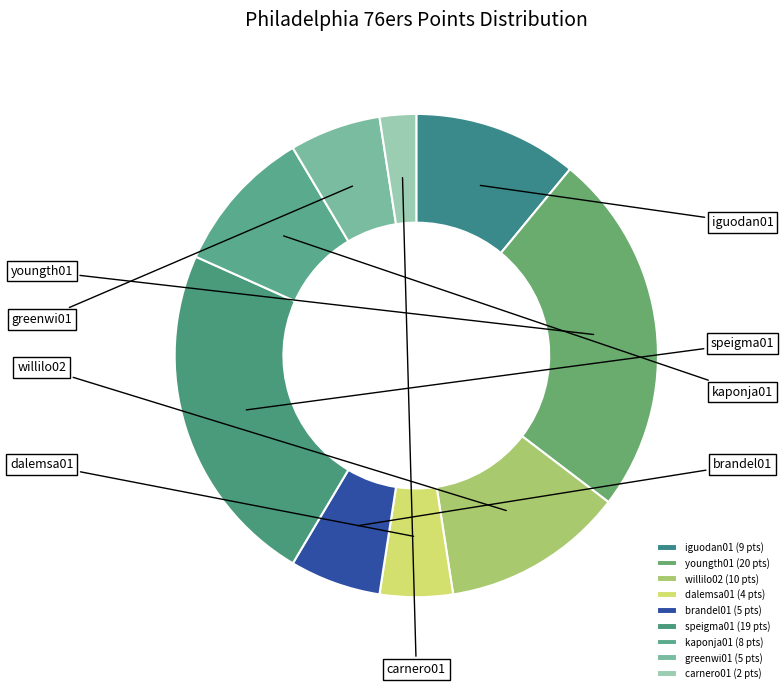

Does speigma01 account for over 50% of the chart?

No